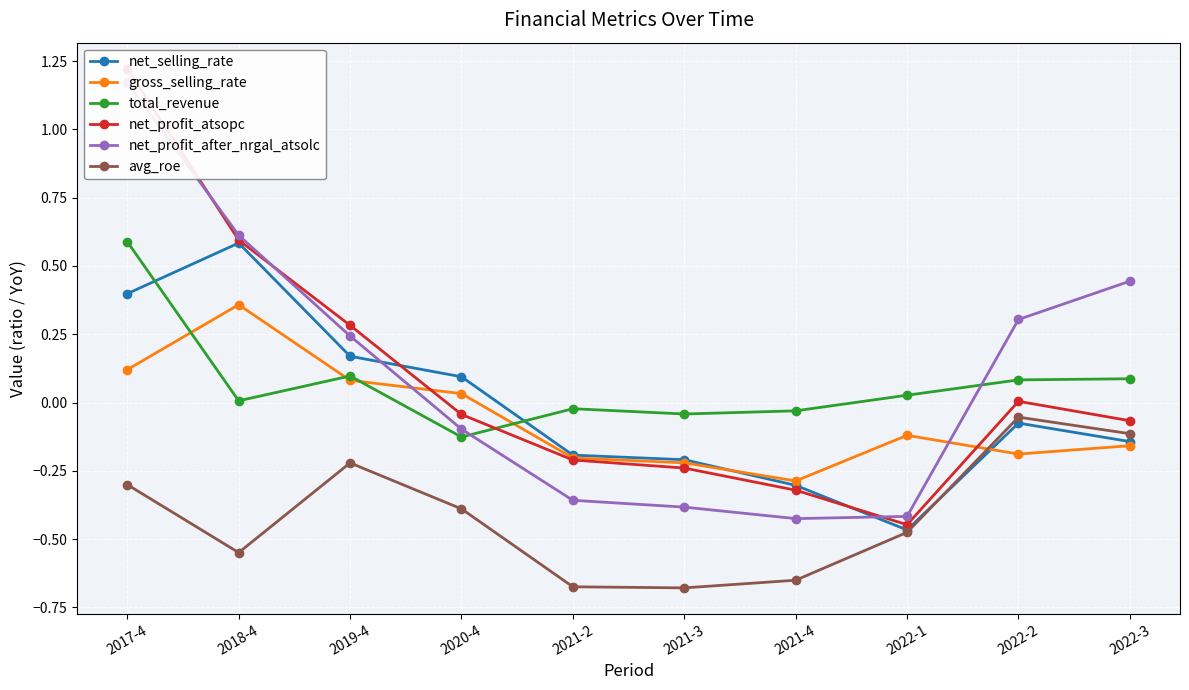

True or false: total_revenue has a value of 0.1 at 2022-2.

True